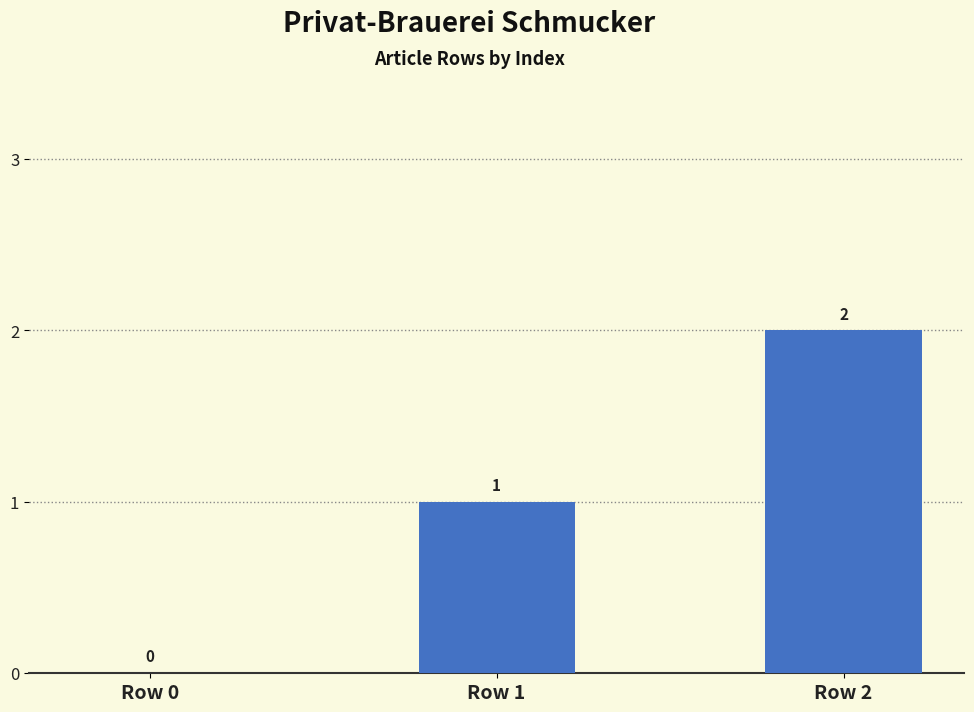

Reading left to right, what are all the values shown in this chart?

0	1	2